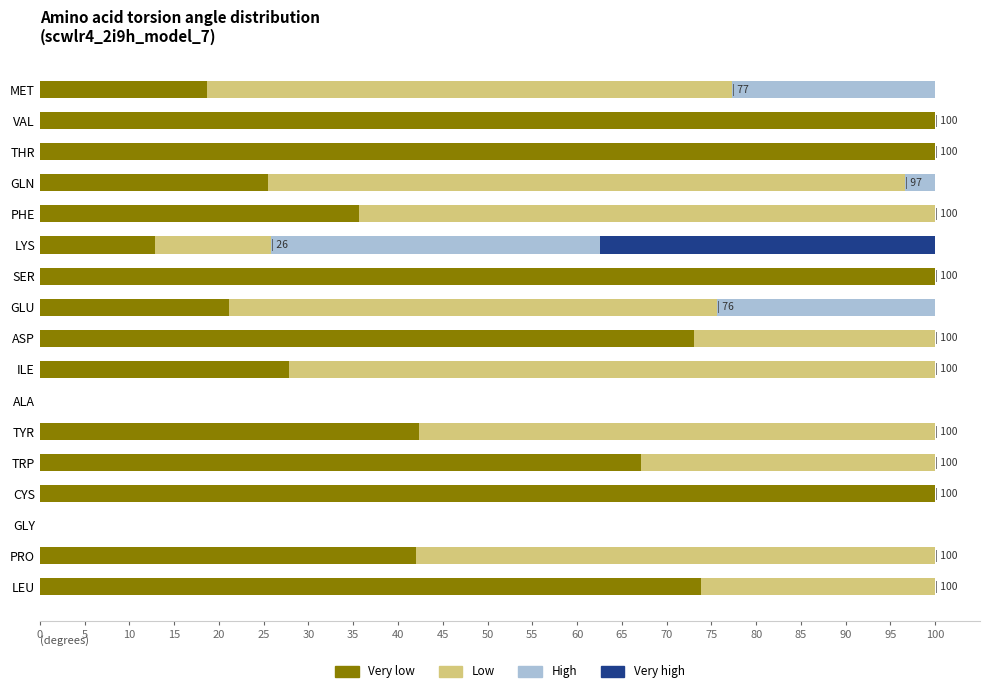

What is the sum of all Very low values?

840.0